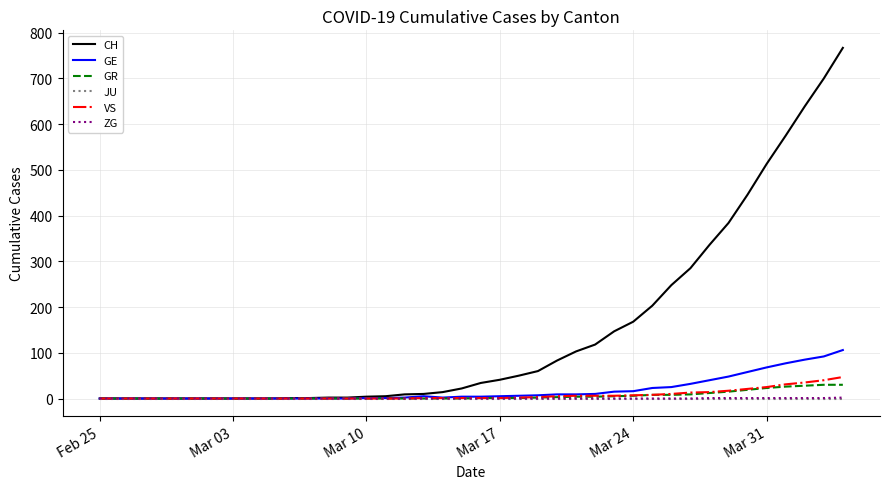

What is the highest value of the VS series?

47